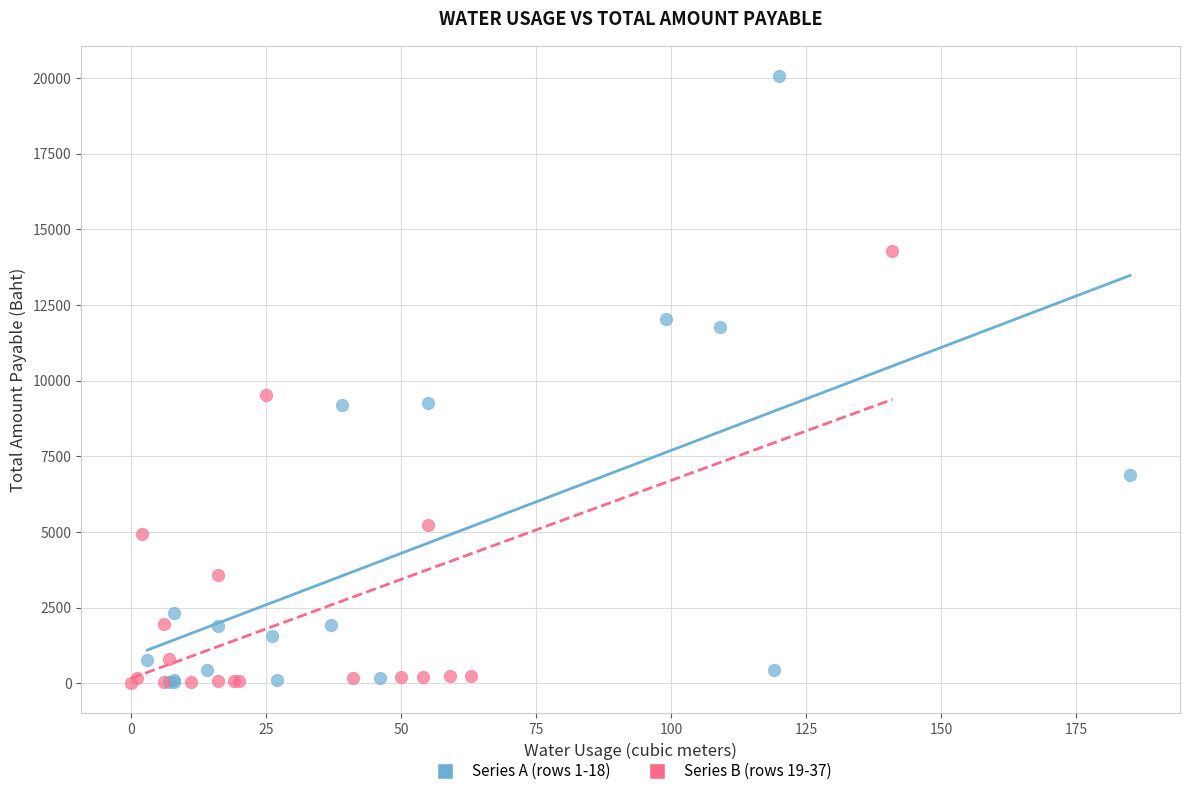

Which series has the widest spread of Y values?

Series A (rows 1-18)